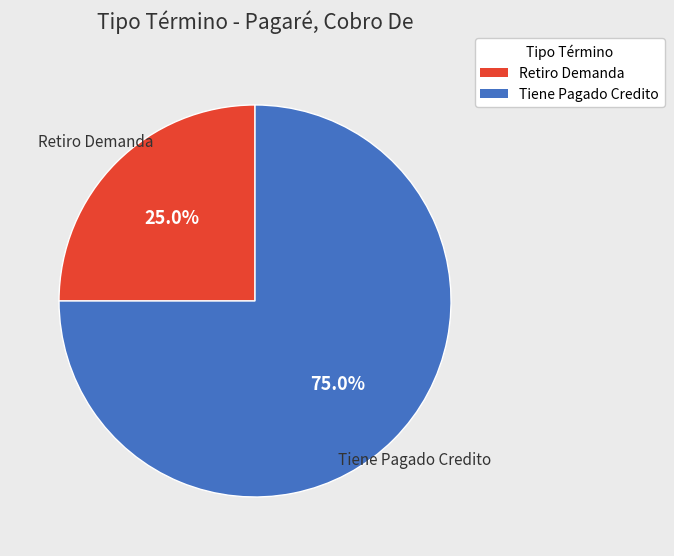

How many slices are in this pie chart?

2